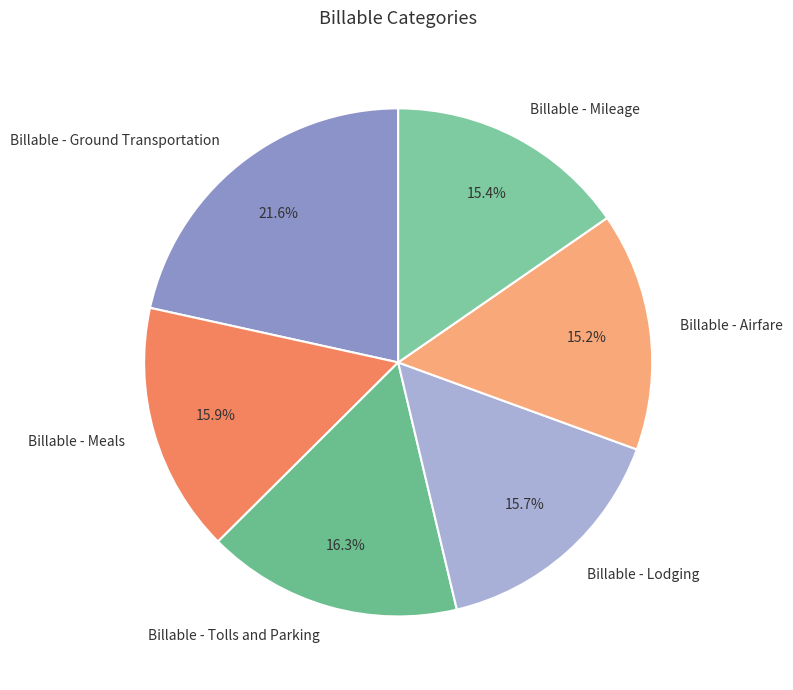

Is there a majority slice in this chart?

No